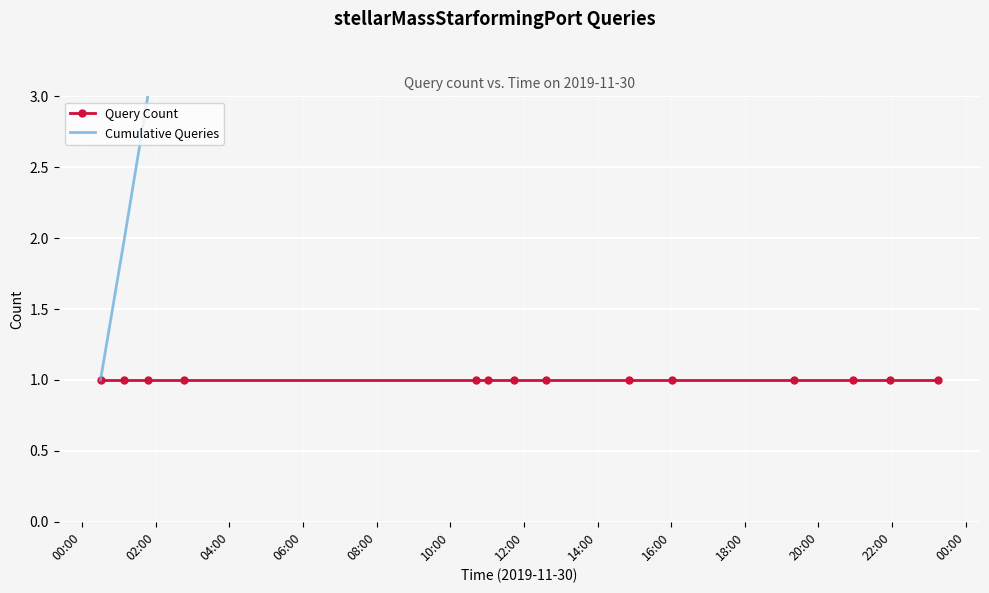

Rank the series by their average value, from highest to lowest.

Cumulative Queries, Query Count